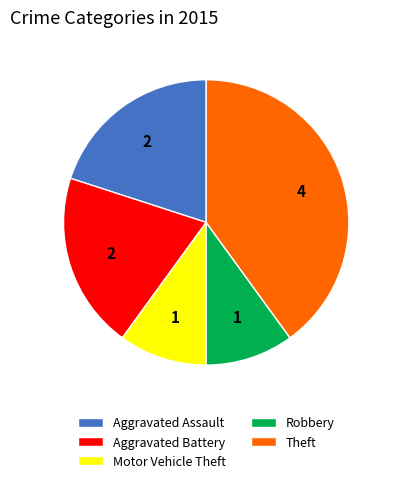

Is Aggravated Assault the majority of the pie?

No